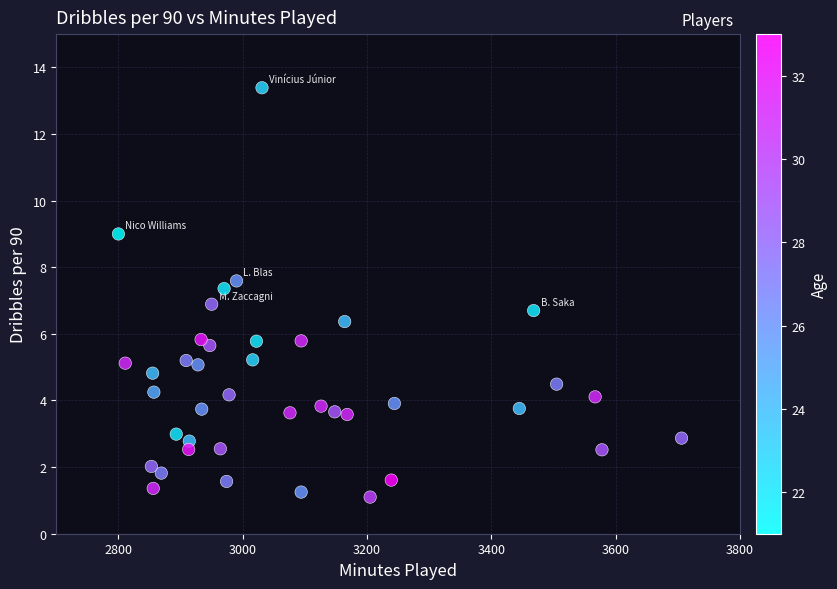

What is the range of Y values (max minus min)?

12.3